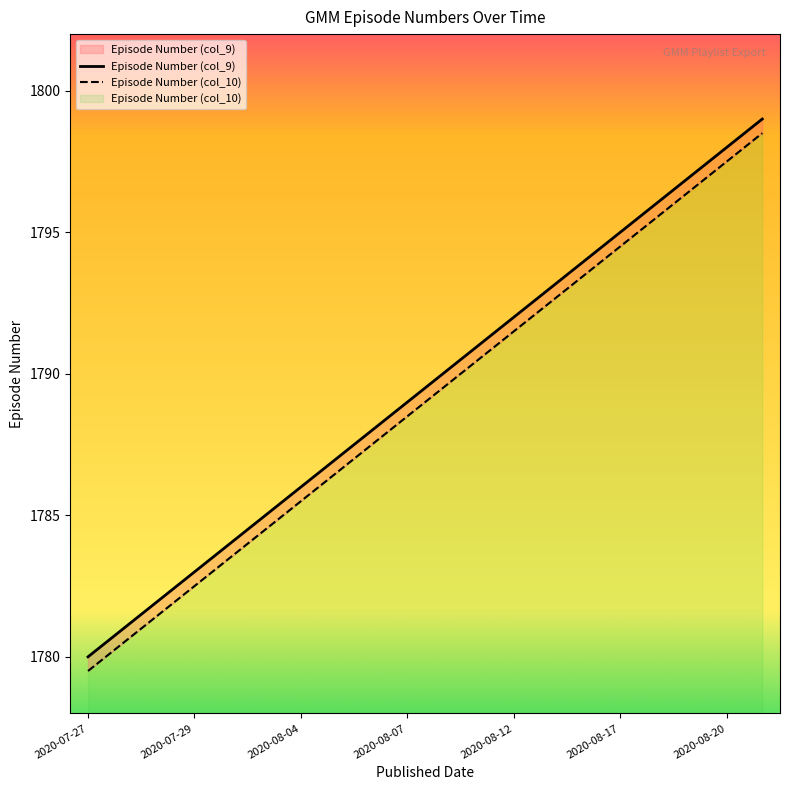

True or false: Episode Number (col_9) and Episode Number (col_10) intersect in this chart.

False